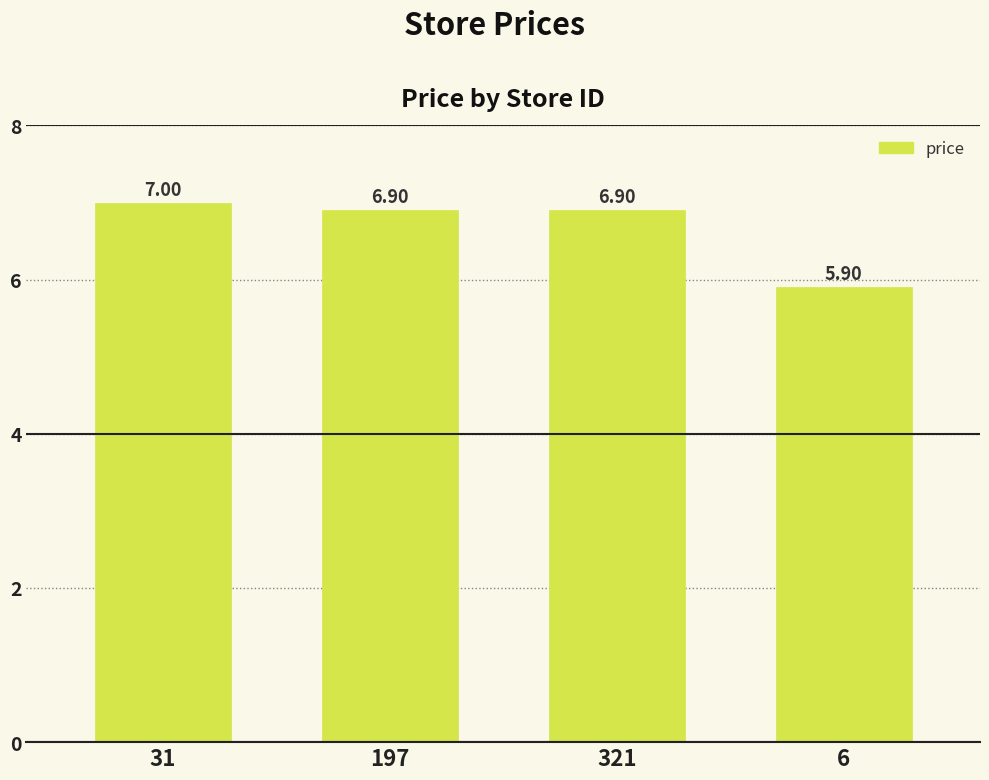

Where is the data nearest to the value 6?

6